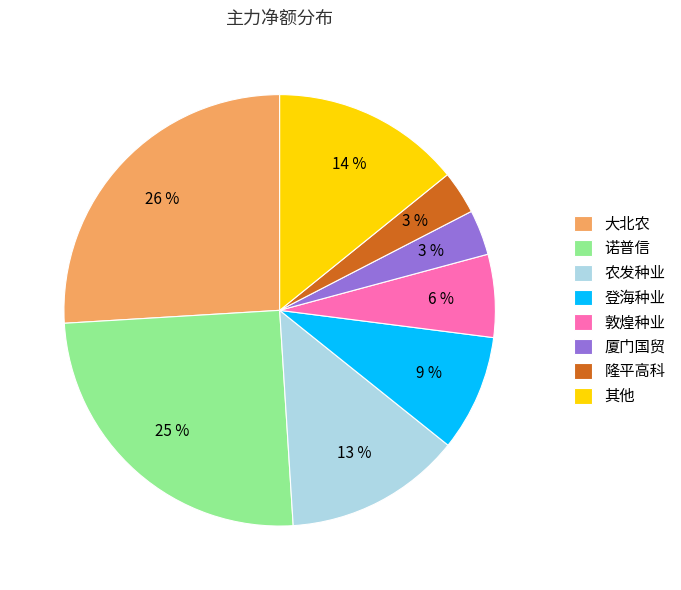

To the nearest percent, what is the combined percentage of 农发种业 and 敦煌种业?

19%